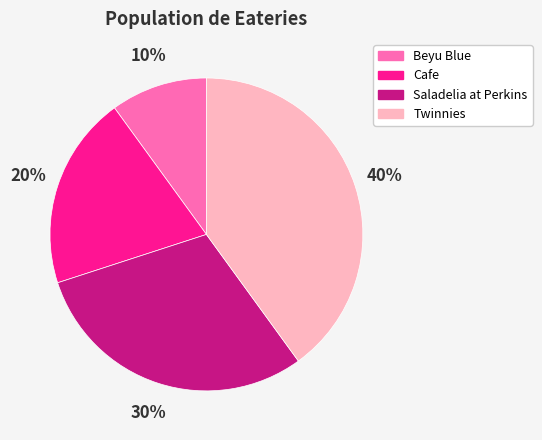

Approximately how many times larger is the value at Saladelia at Perkins compared to Cafe?

1.5